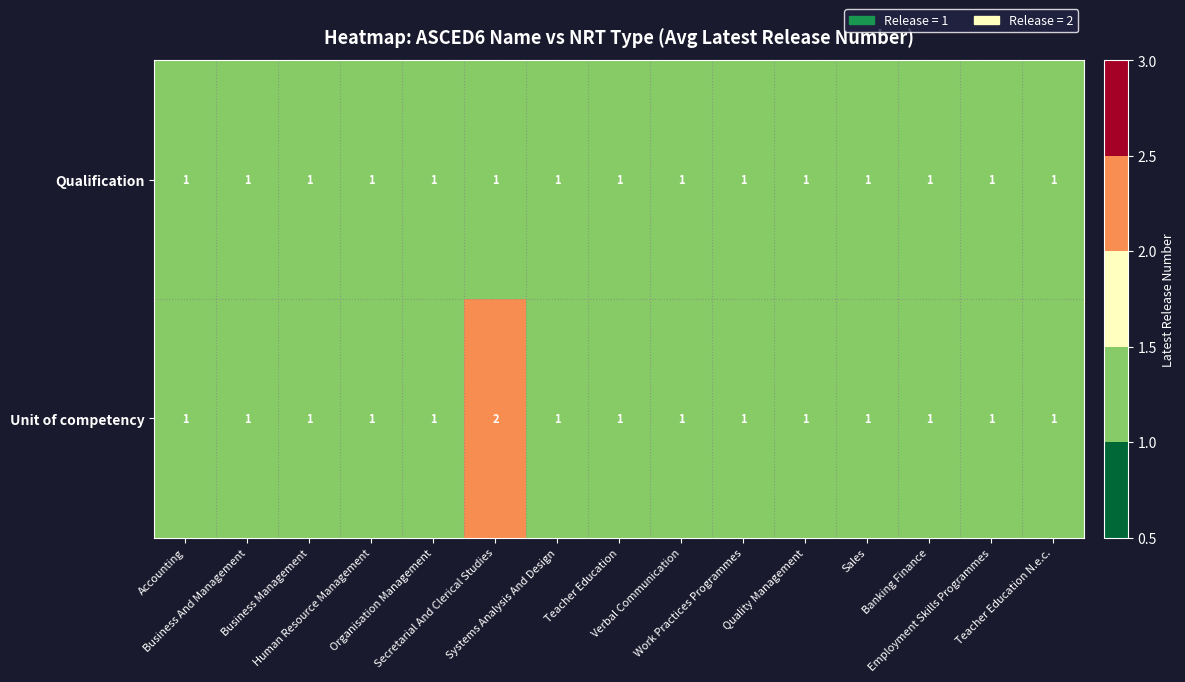

Which series has the largest range (max minus min)?

Unit of competency